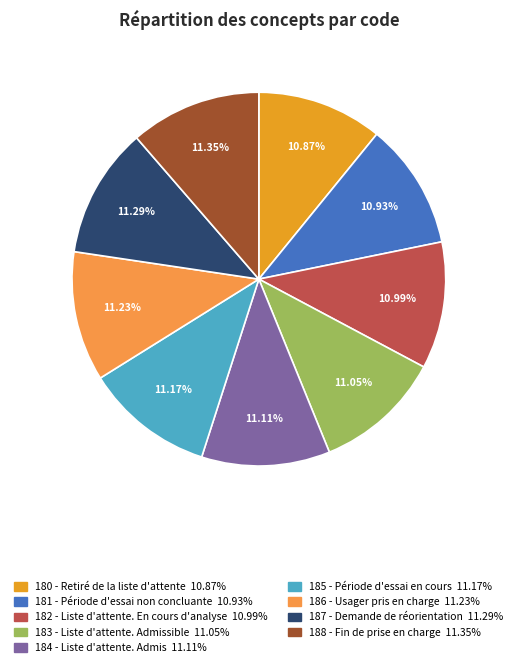

Approximately how many times larger is the value at 182 - Liste d'attente. En cours d'analyse compared to 180 - Retiré de la liste d'attente?

1.0